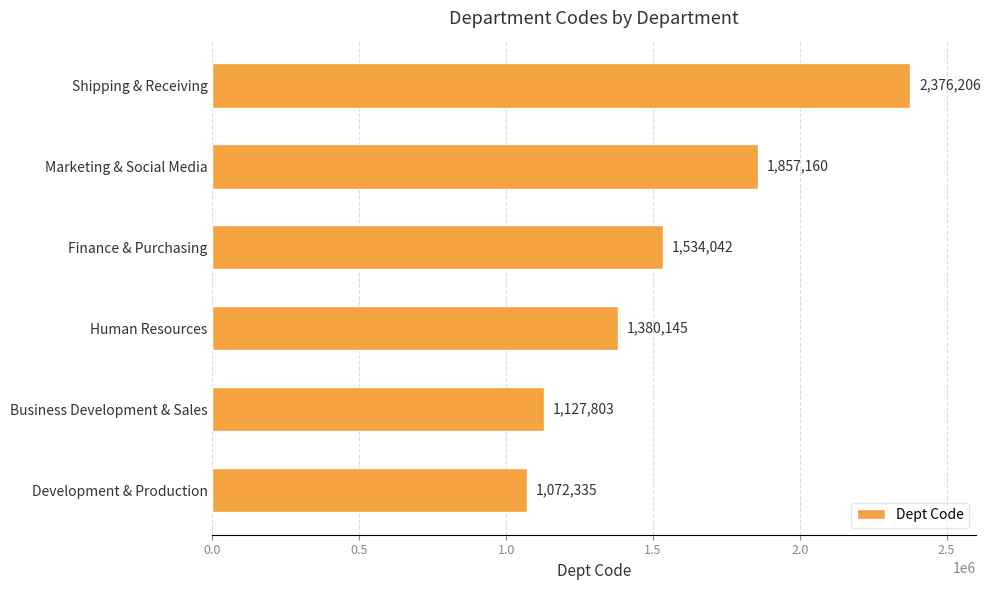

What is the sum of all values?

9347691